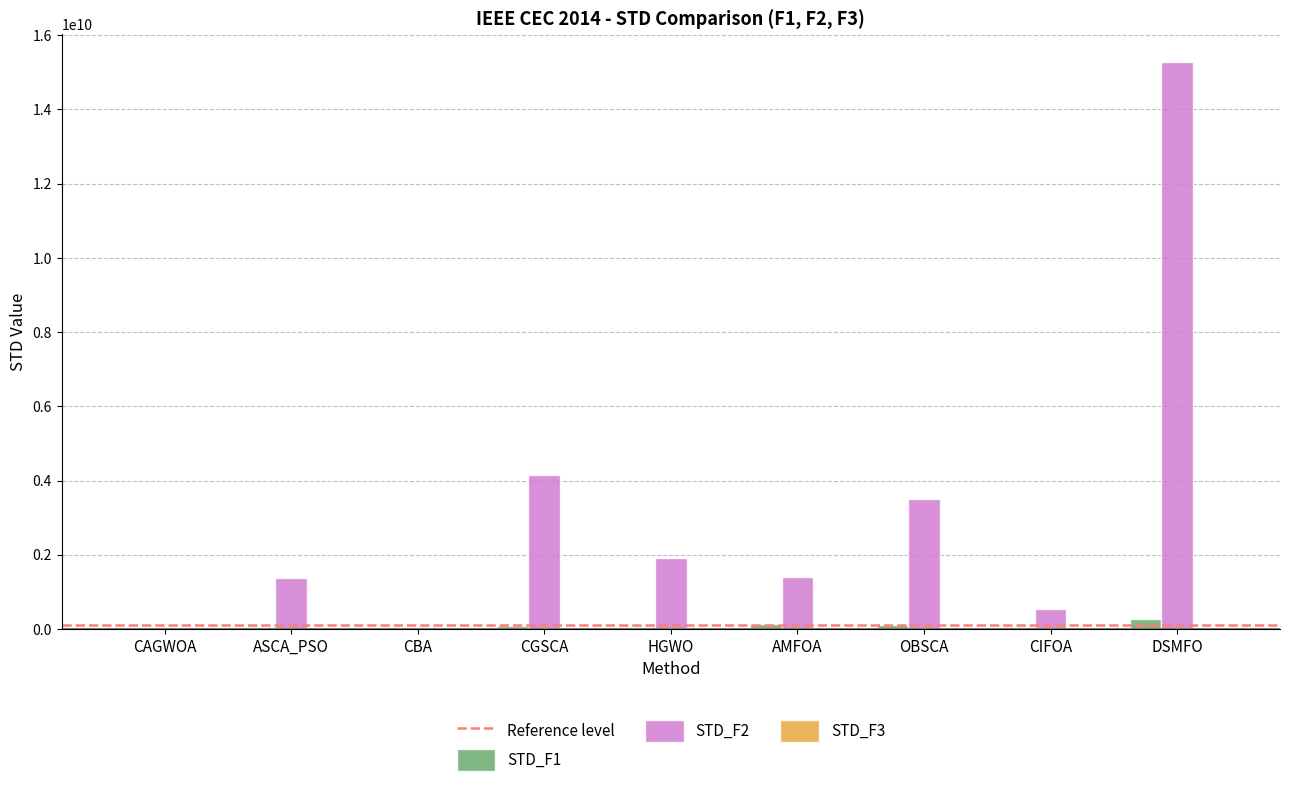

True or false: STD_F2 has a value of 1899500000.0 at HGWO.

True